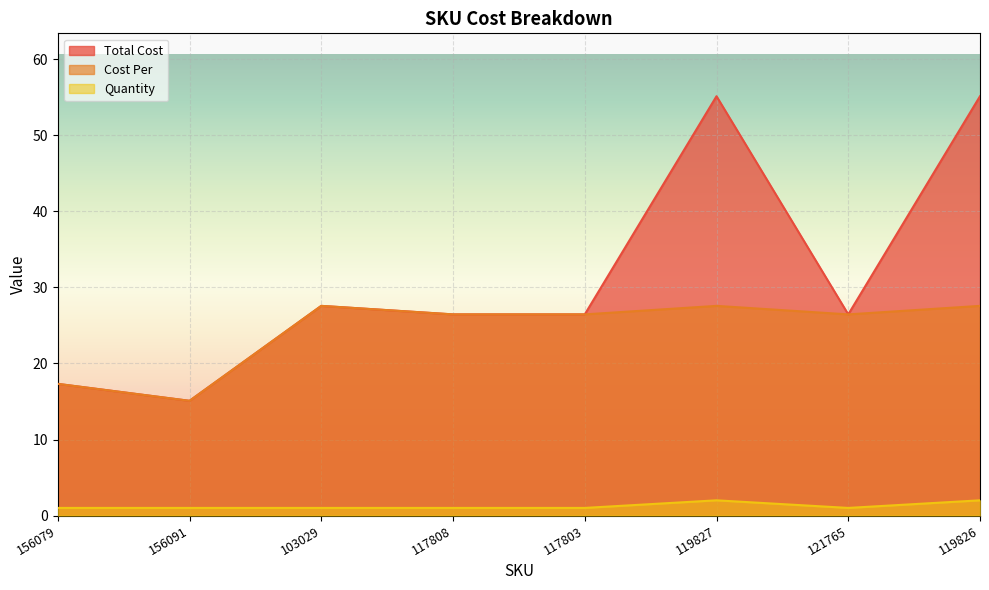

Where is Cost Per nearest to the value 21?

156079